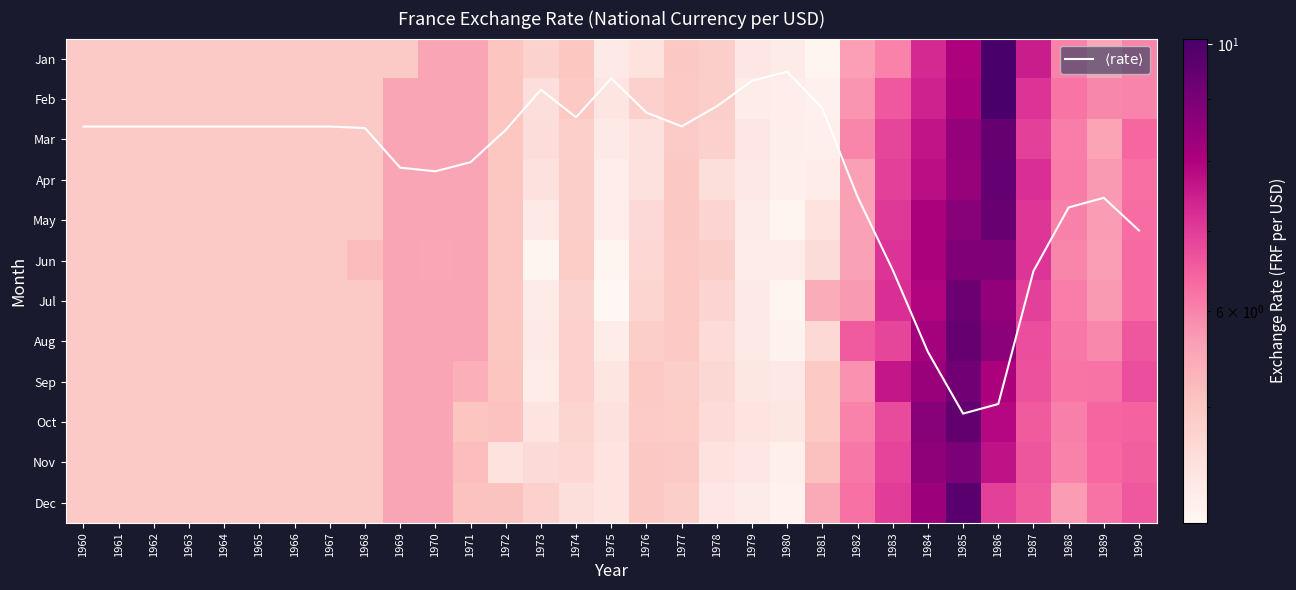

Count the number of categories in the chart.

31